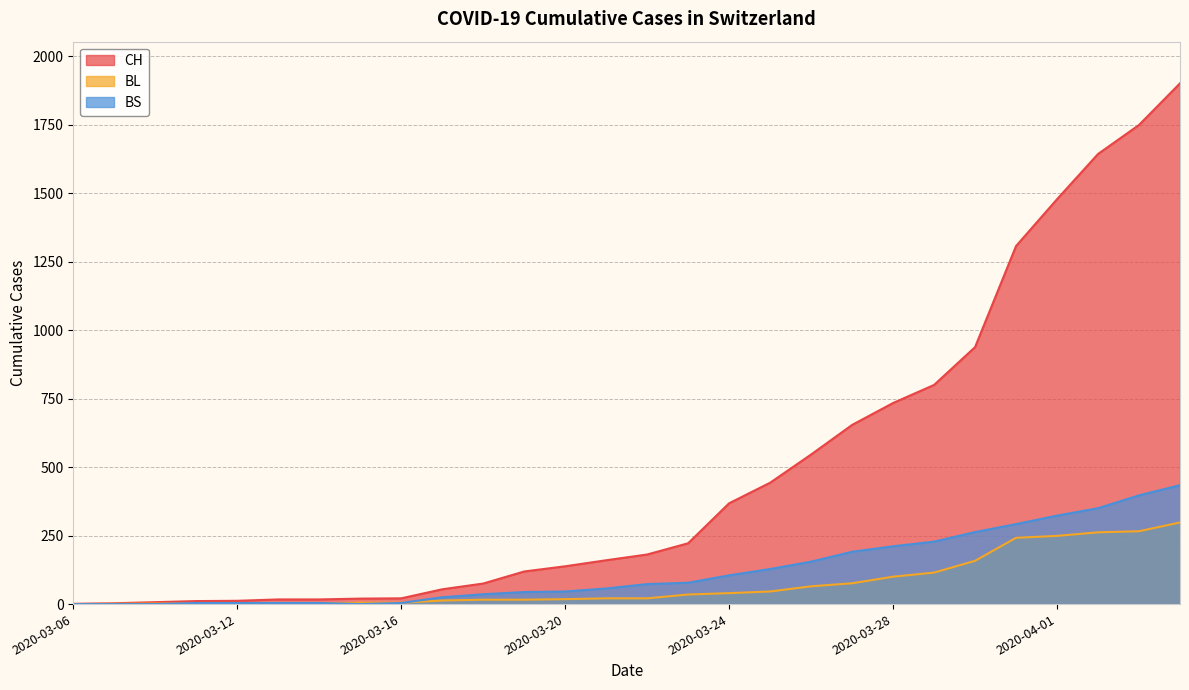

Which category has the lowest value in the BS series?

2020-03-06